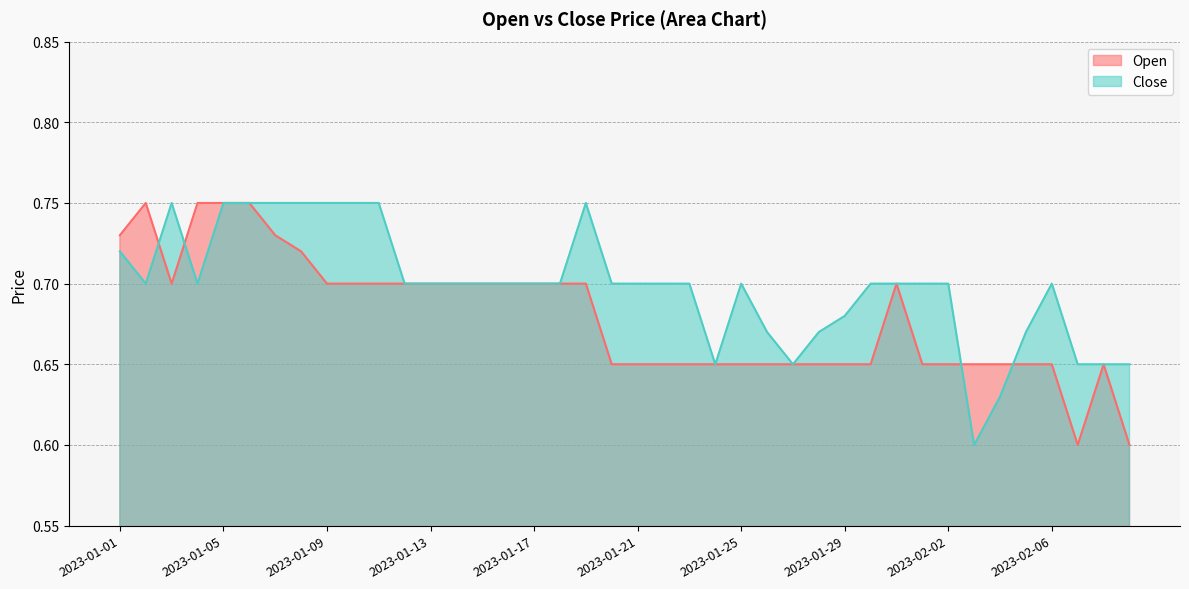

Which series has the widest spread of values?

Open